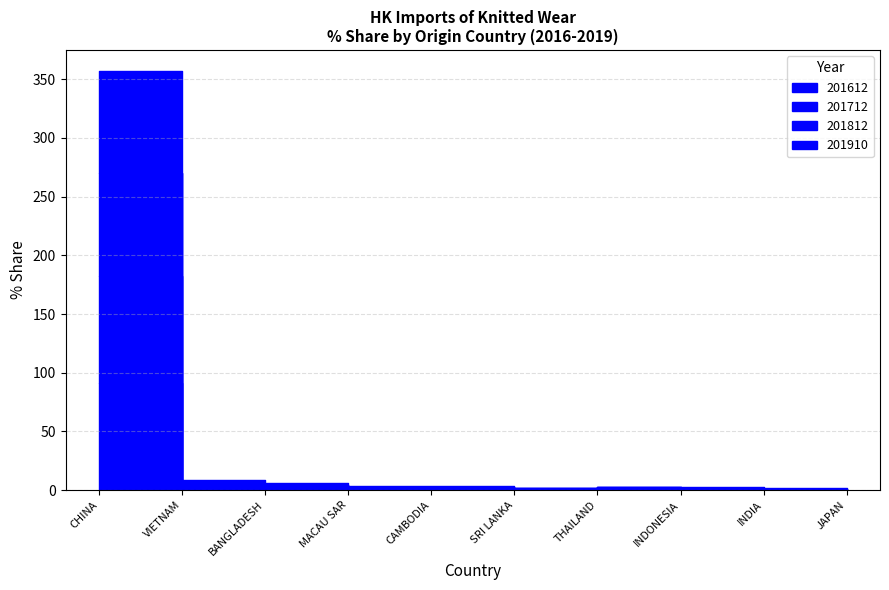

At which label does 201812 reach its minimum?

JAPAN